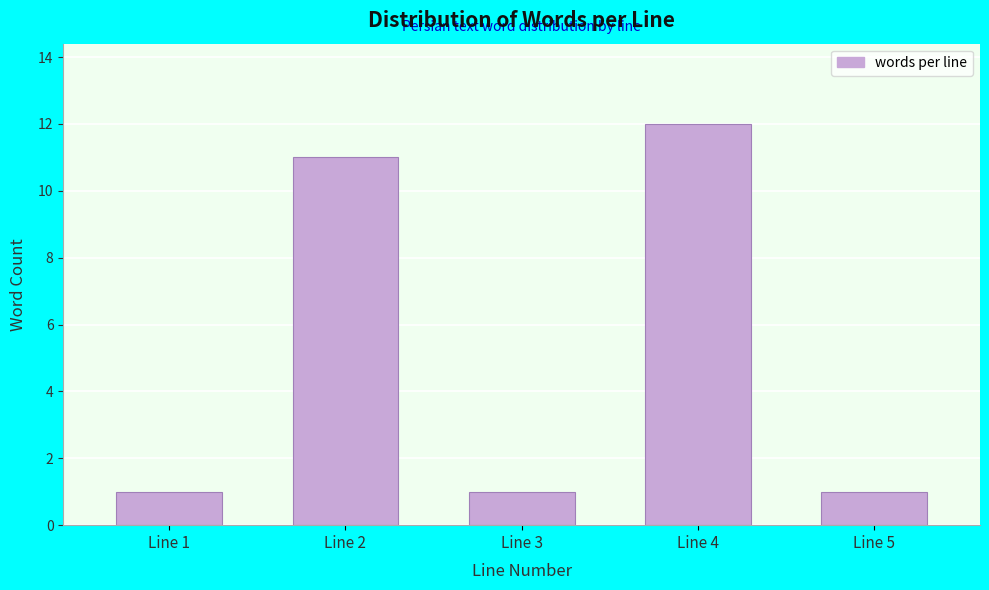

Reading right to left, what are all the values shown in this chart?

Line 5=1	Line 4=12	Line 3=1	Line 2=11	Line 1=1